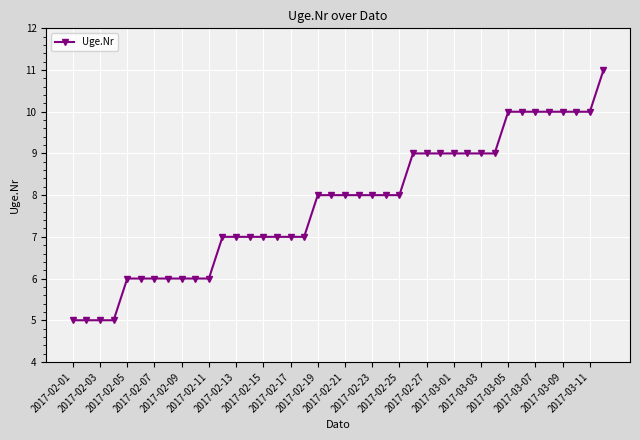

What is the value of the 1st point from the left?

5